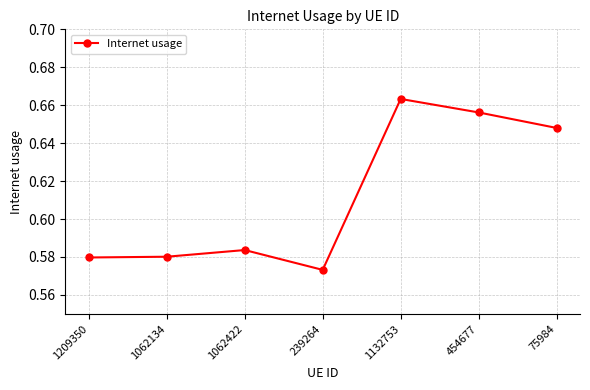

How many series are shown in this chart?

1